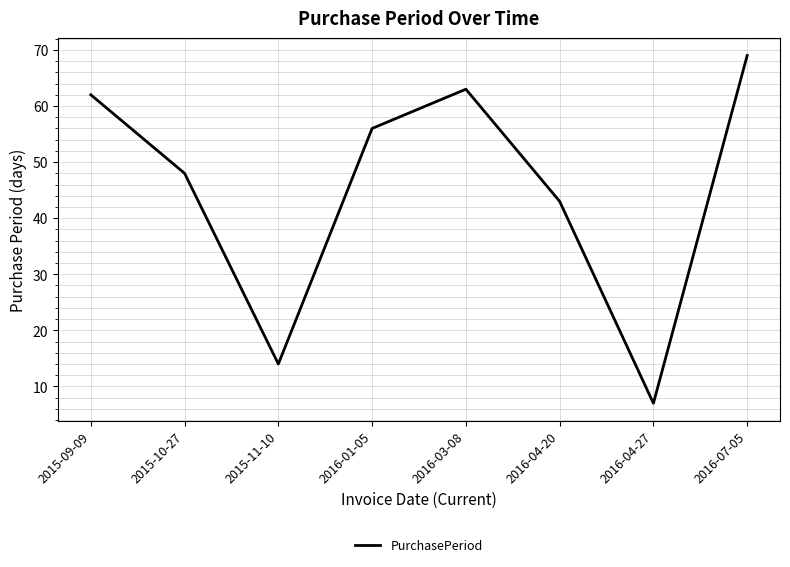

Where is the first local minimum?

2015-11-10